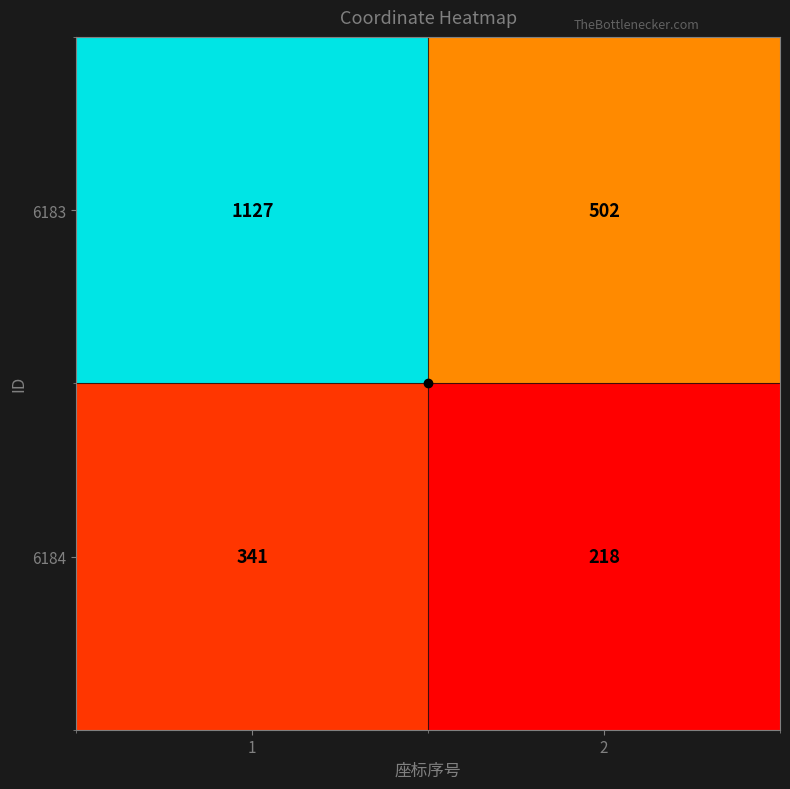

What is the average value of the 6184 series?

280